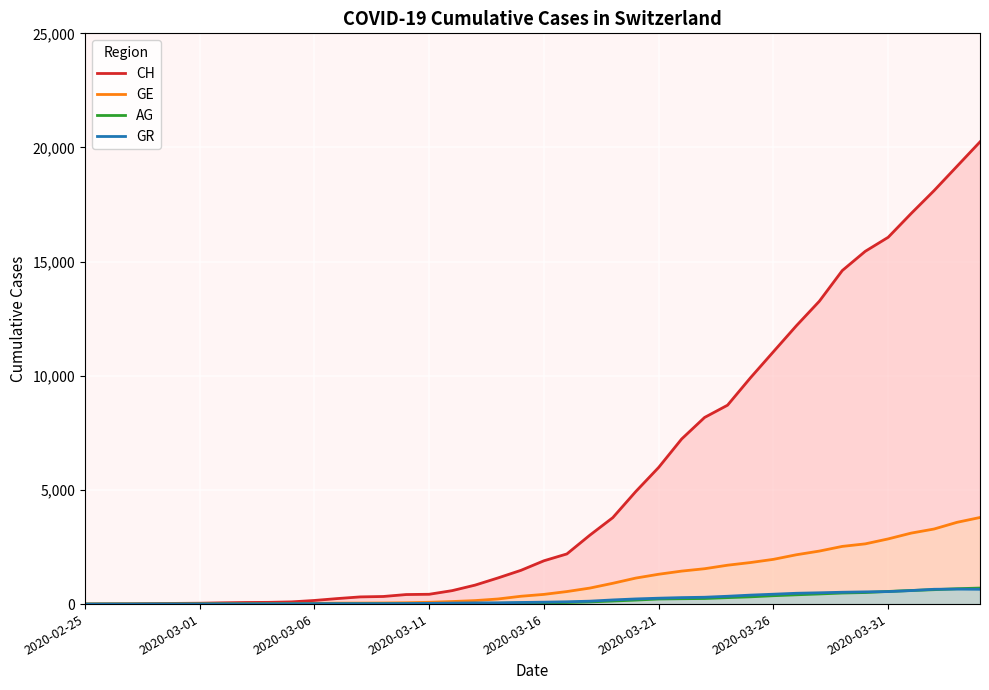

What is the greatest value displayed?

20246